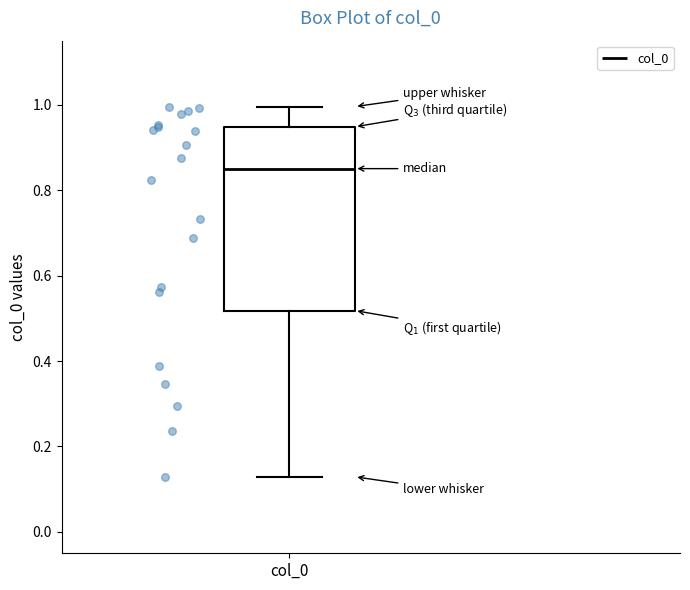

Transcribe this box plot: give where the median line is, the range the box spans, and where the two whiskers end, as read against the y-axis. The values are not printed on the chart, so give them approximately, as read against the axis.

median 0.86, box 0.52 to 0.94, whiskers 0.12 to 1.00